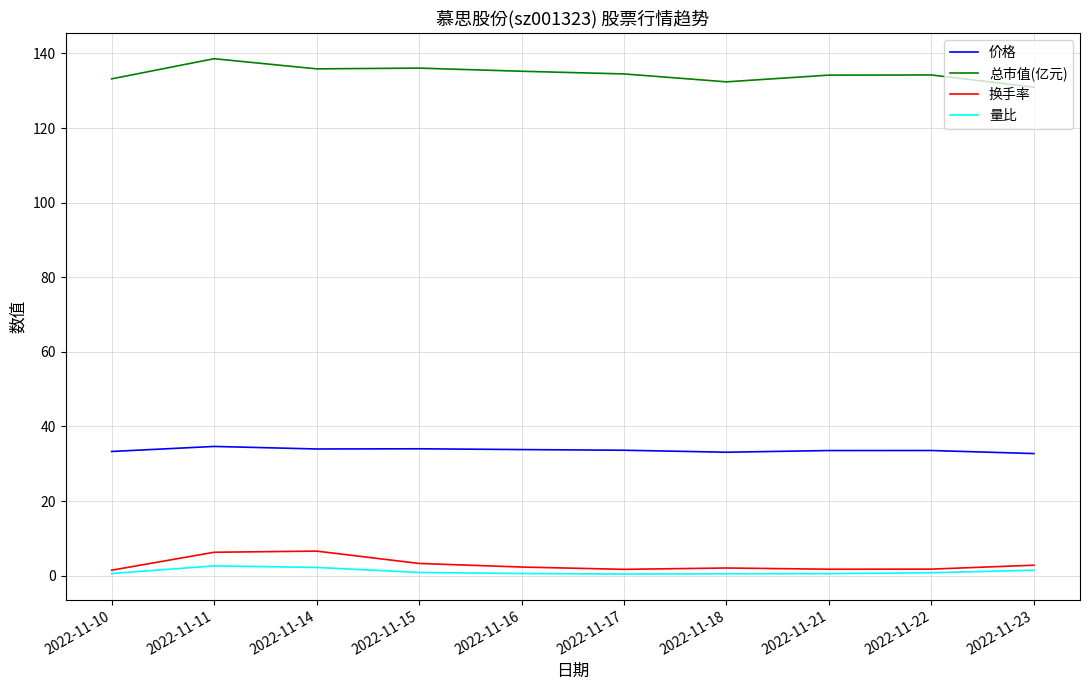

What is the difference between the maximum and minimum values in the 总市值(亿元) series?

7.6